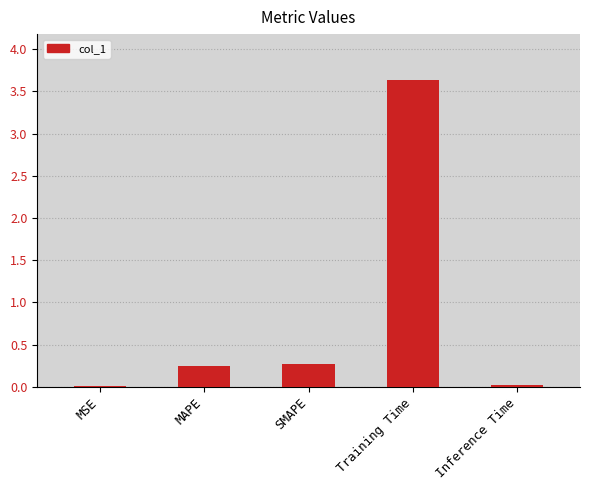

What is the sum of all values?

4.2